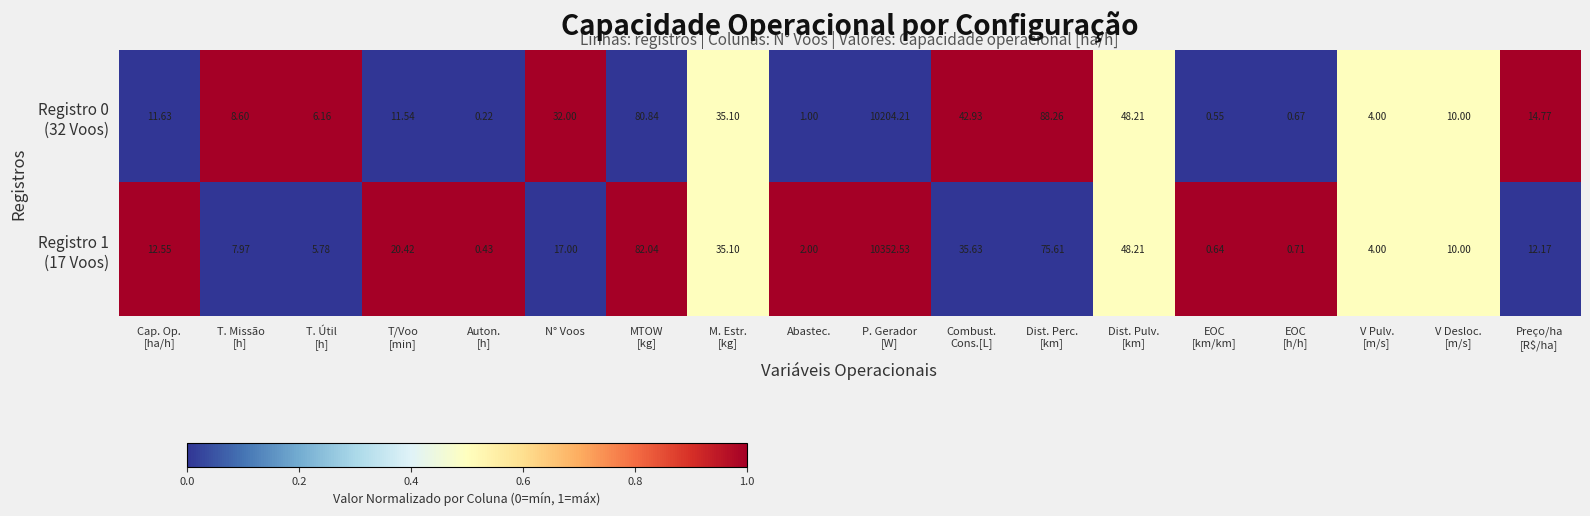

At which category is the sum across all series the highest?

P. Gerador
[W]